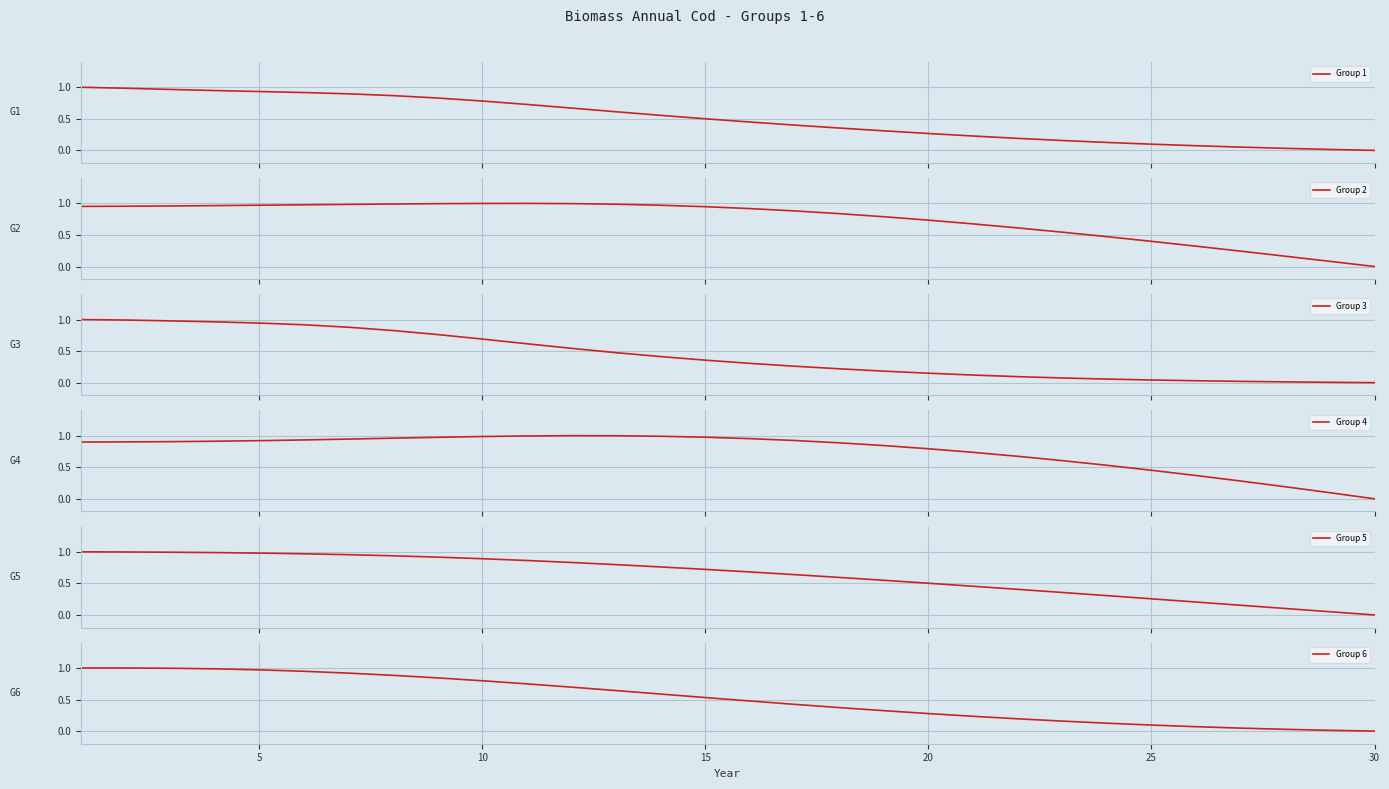

Is it true that Group 4 equals 1.6 at 10?

False